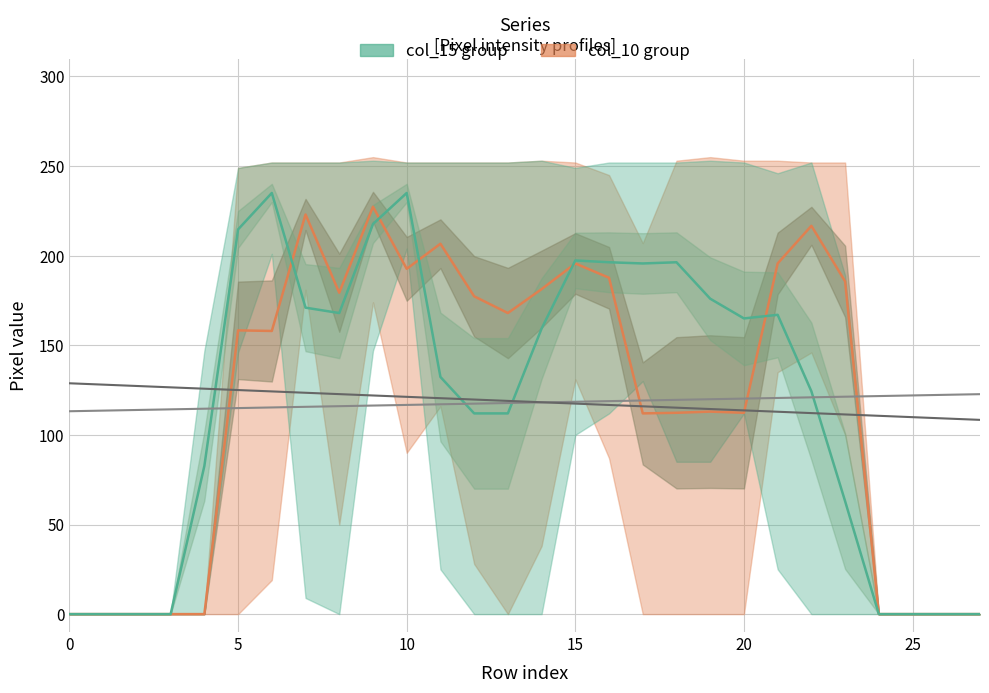

How many intersections are there between col_10 group mean and col_15 trend?

4